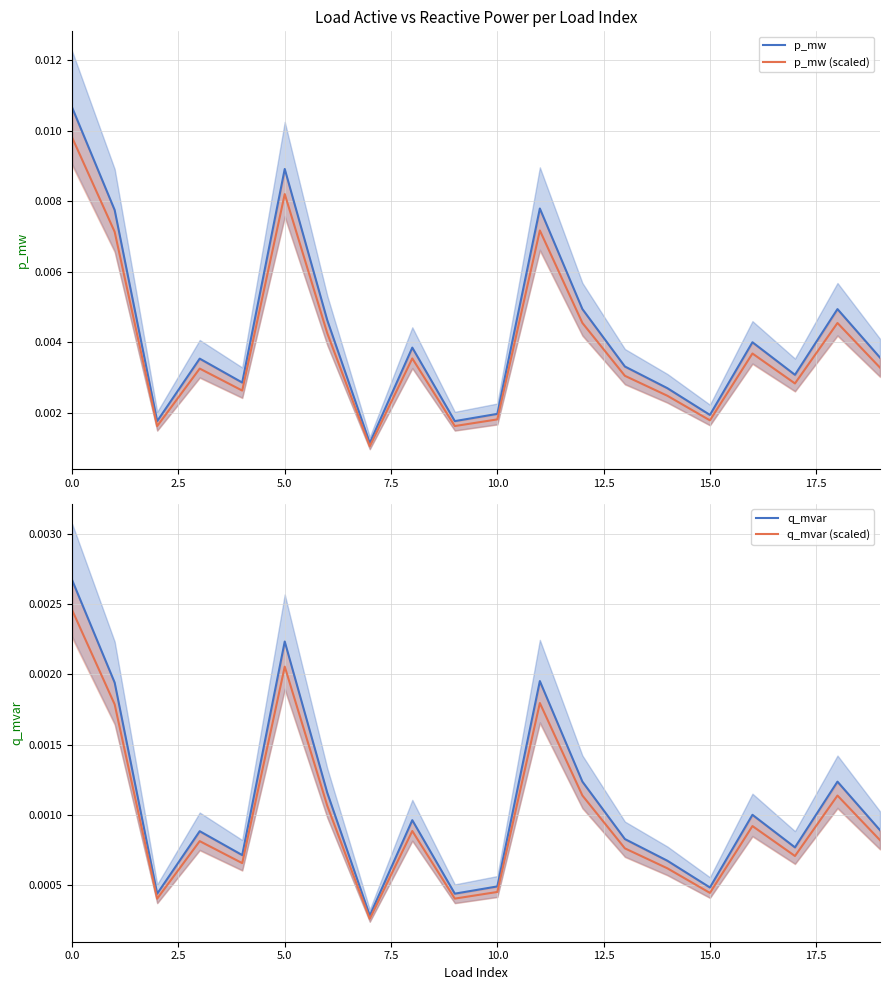

What is the label of the 5th point from the left?

10.0